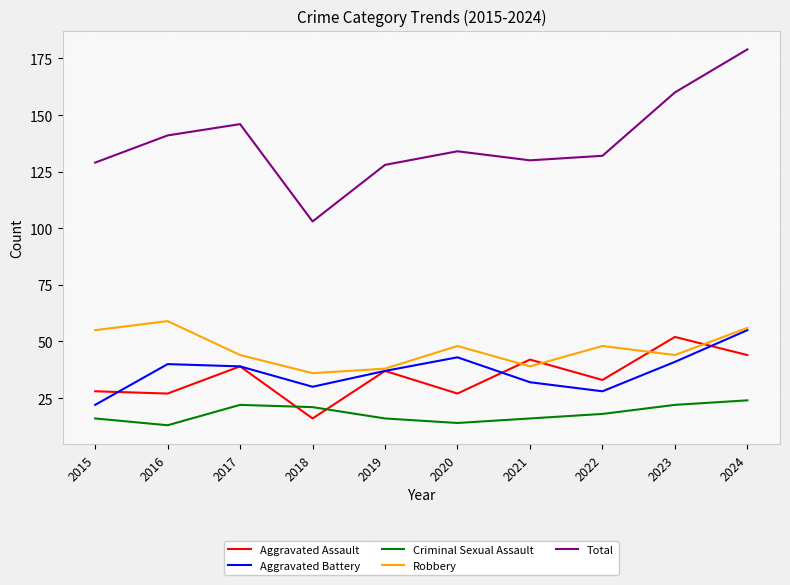

Which series has the widest spread of values?

Total